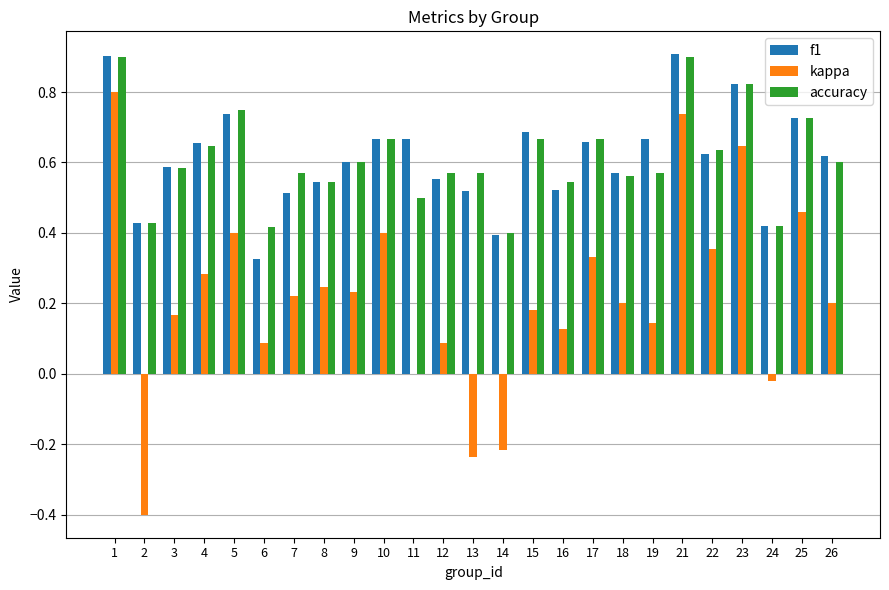

What is the sum of the accuracy values at 2 and 22?

1.1